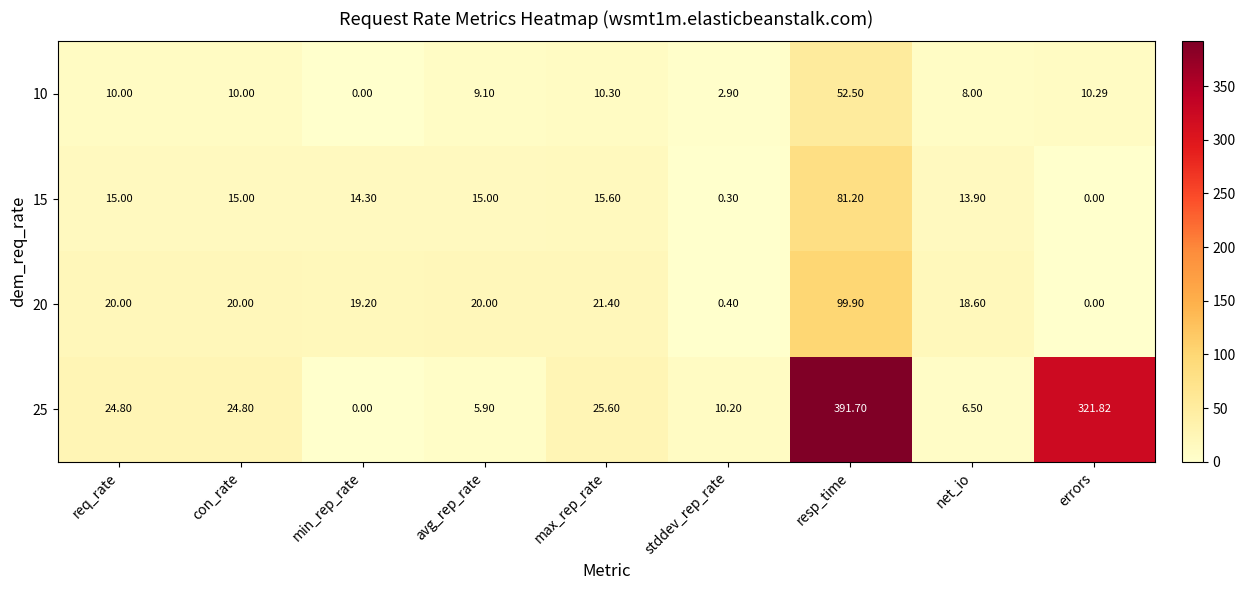

At which category is the sum across all series the highest?

resp_time